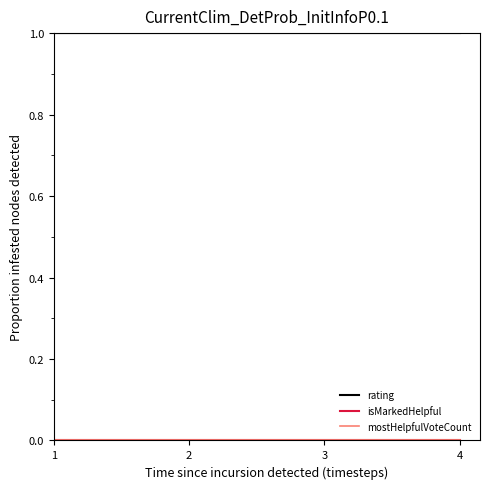

How many lines are shown in the chart?

3